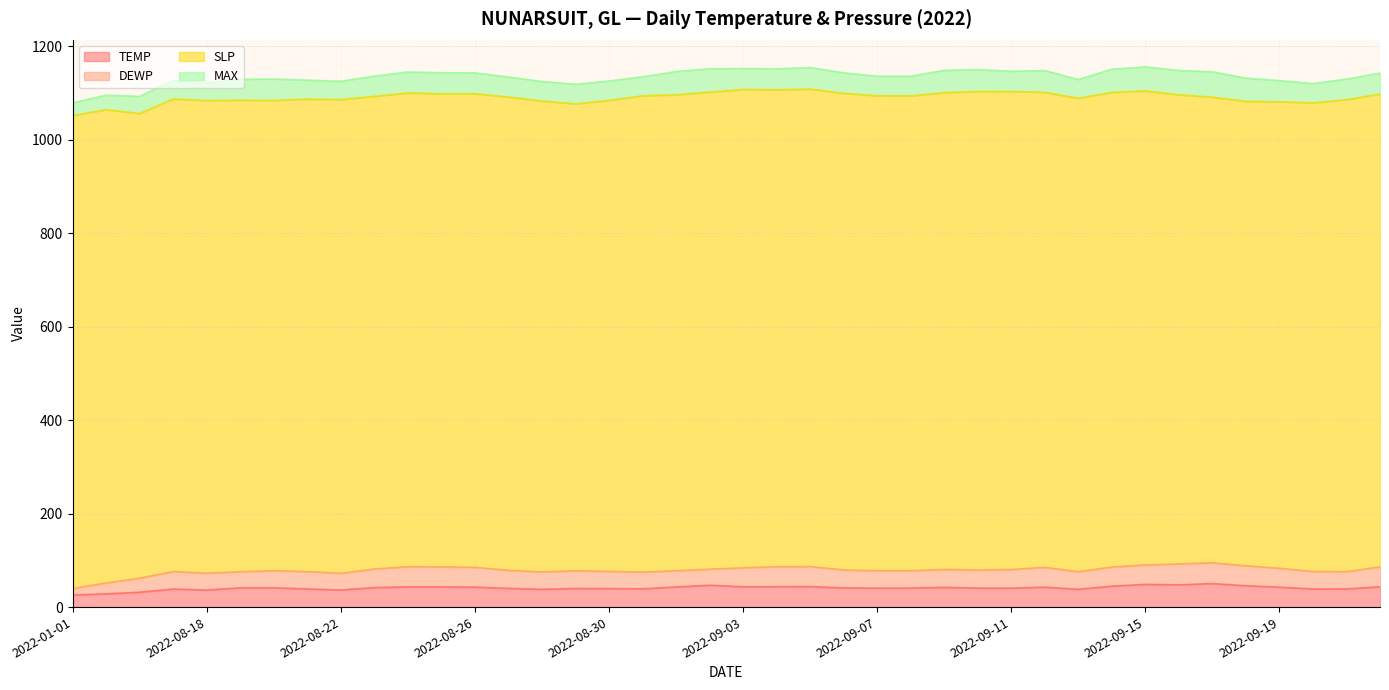

What is the difference between the SLP values at 2022-08-31 and 2022-08-18?

7.8